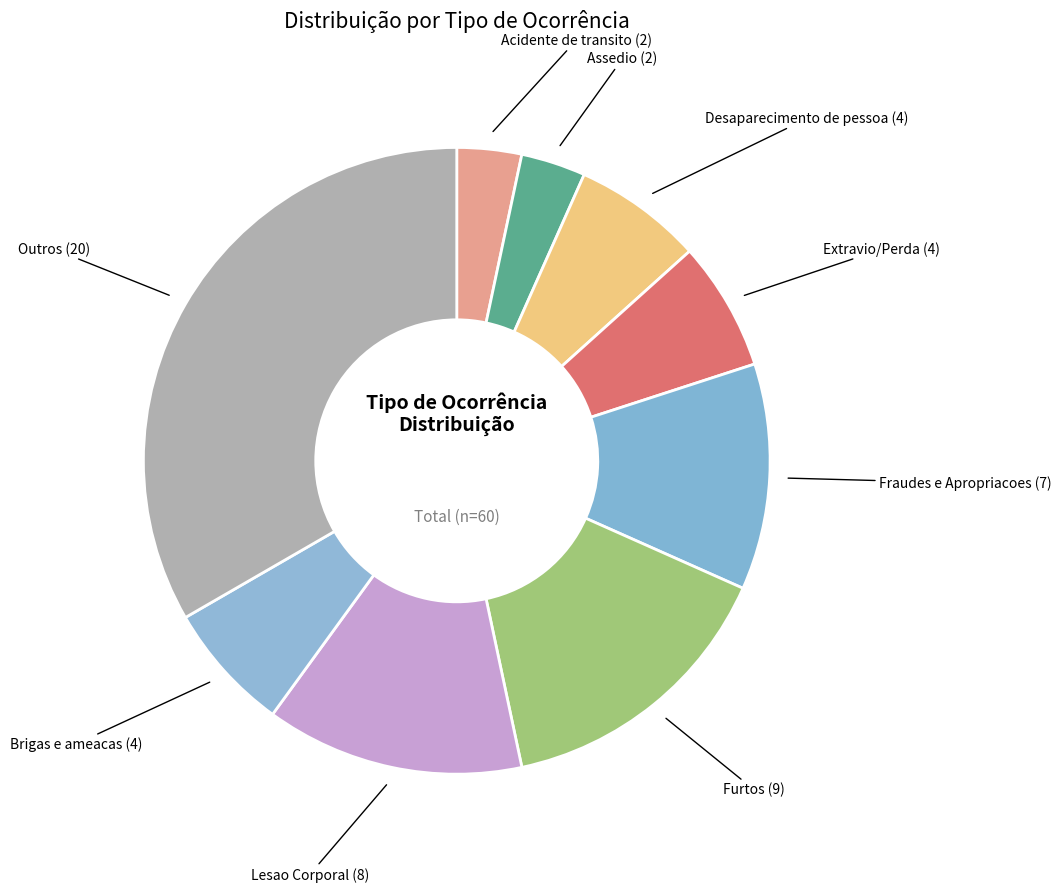

Which has a higher value, Assedio or Lesao Corporal?

Lesao Corporal